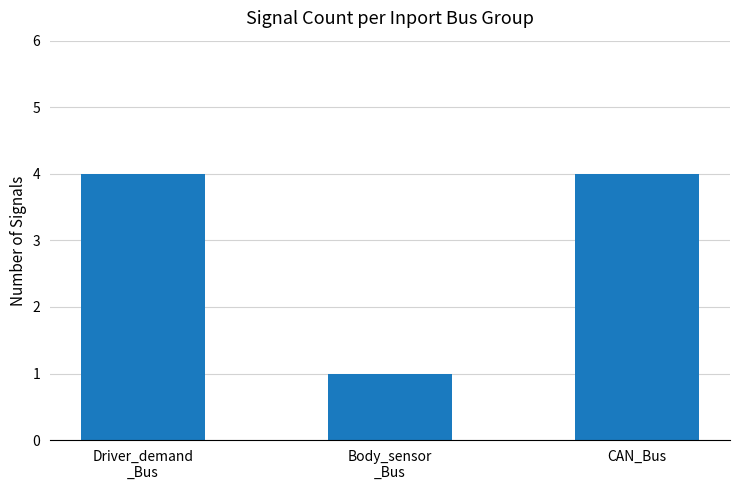

What is the greatest value displayed?

4